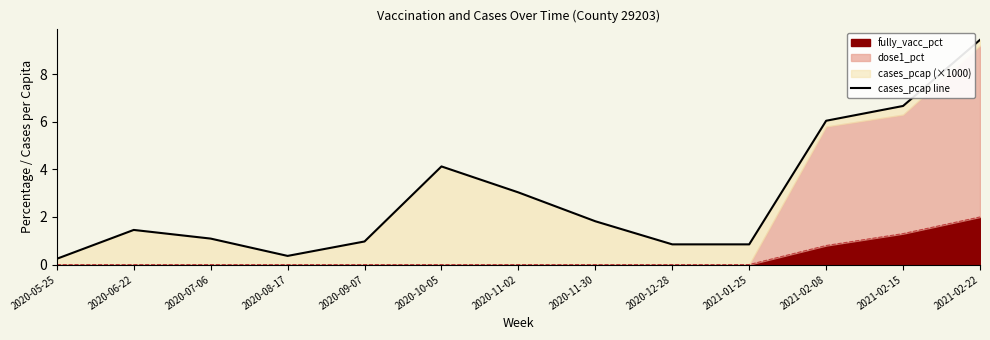

List the labels in order of value, smallest first.

2020-05-25, 2020-08-17, 2020-12-28, 2021-01-25, 2020-09-07, 2020-07-06, 2020-06-22, 2020-11-30, 2020-11-02, 2020-10-05, 2021-02-08, 2021-02-15, 2021-02-22